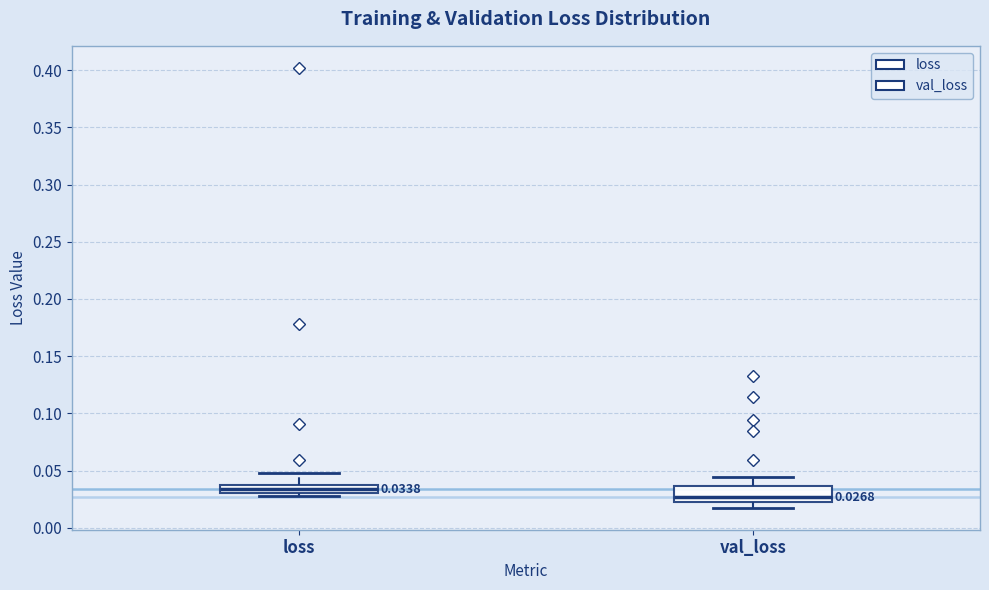

Which box has the highest median line?

loss